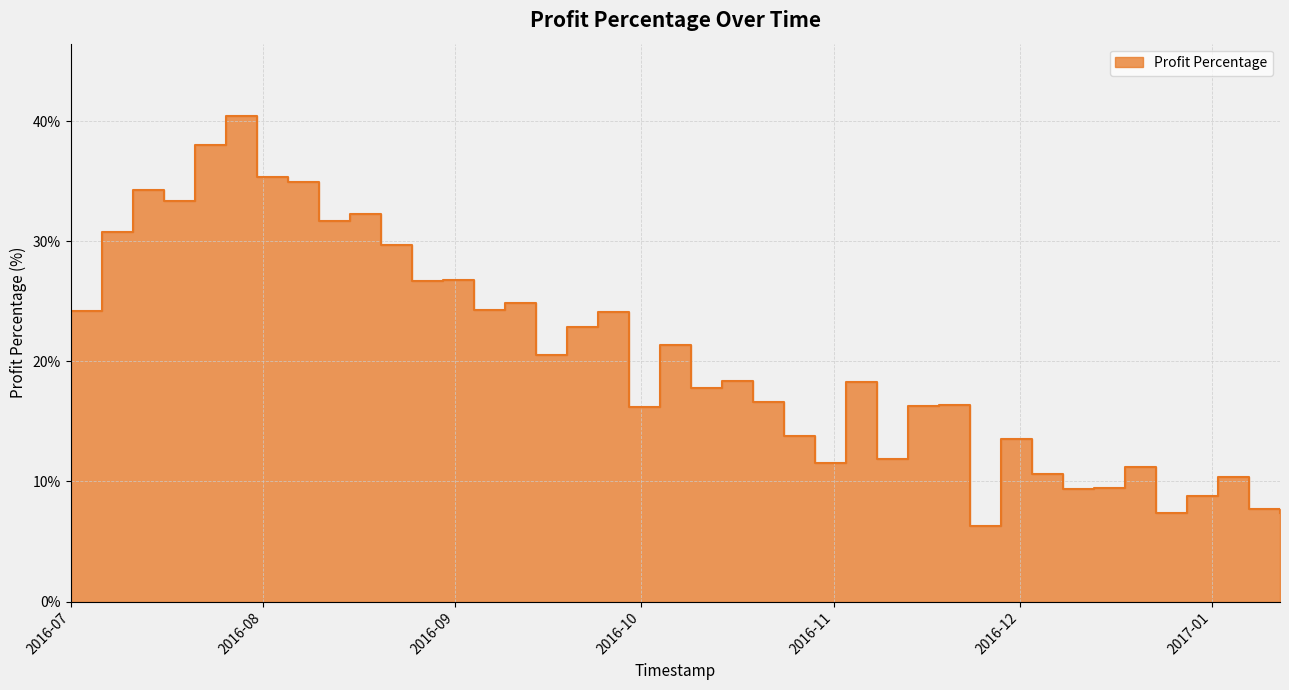

What is the average value?

20.4